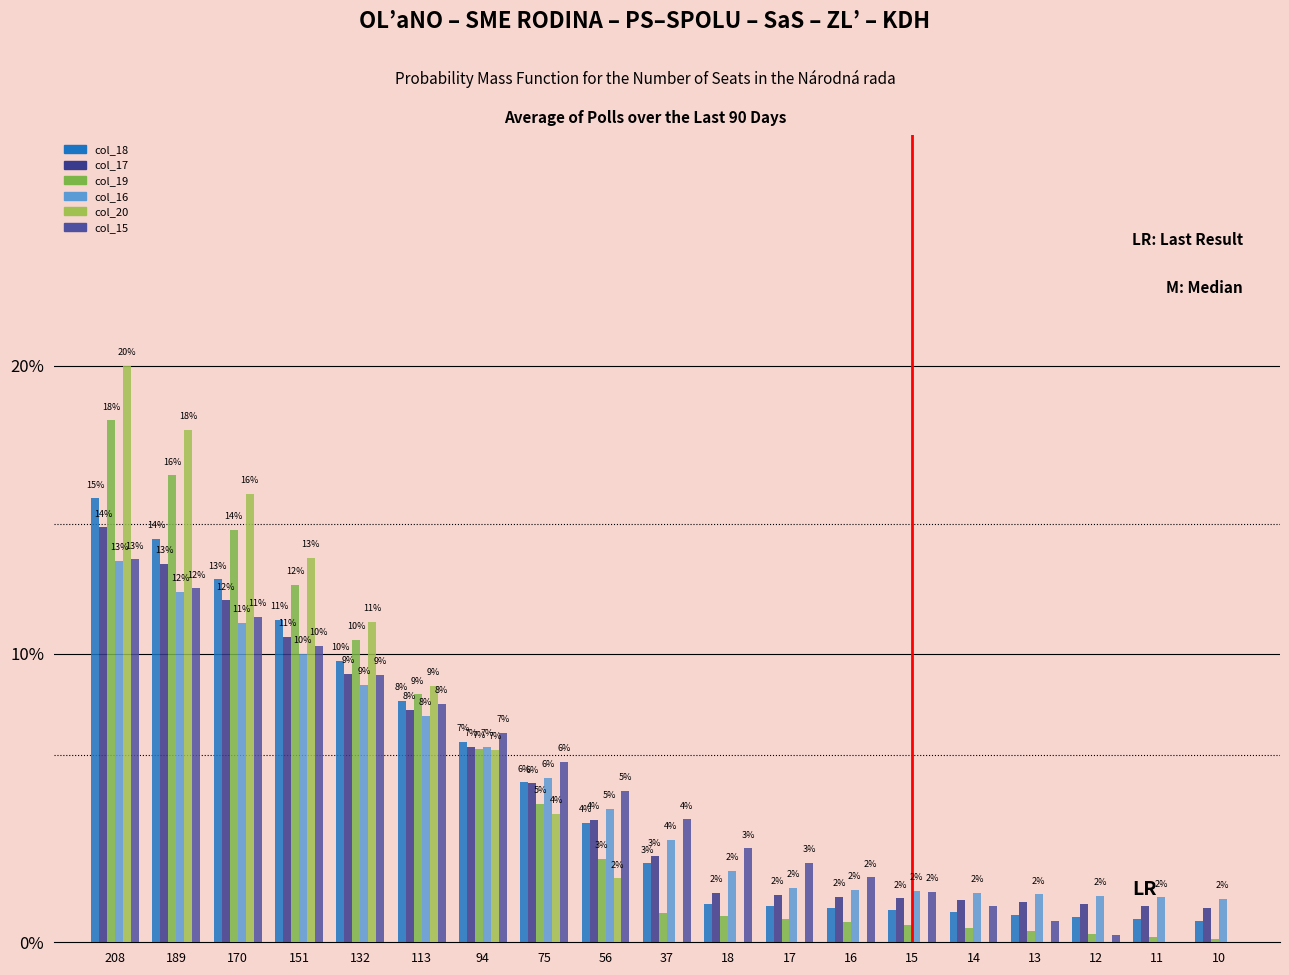

The value of col_20 at 94 is 3.8. True or false?

False